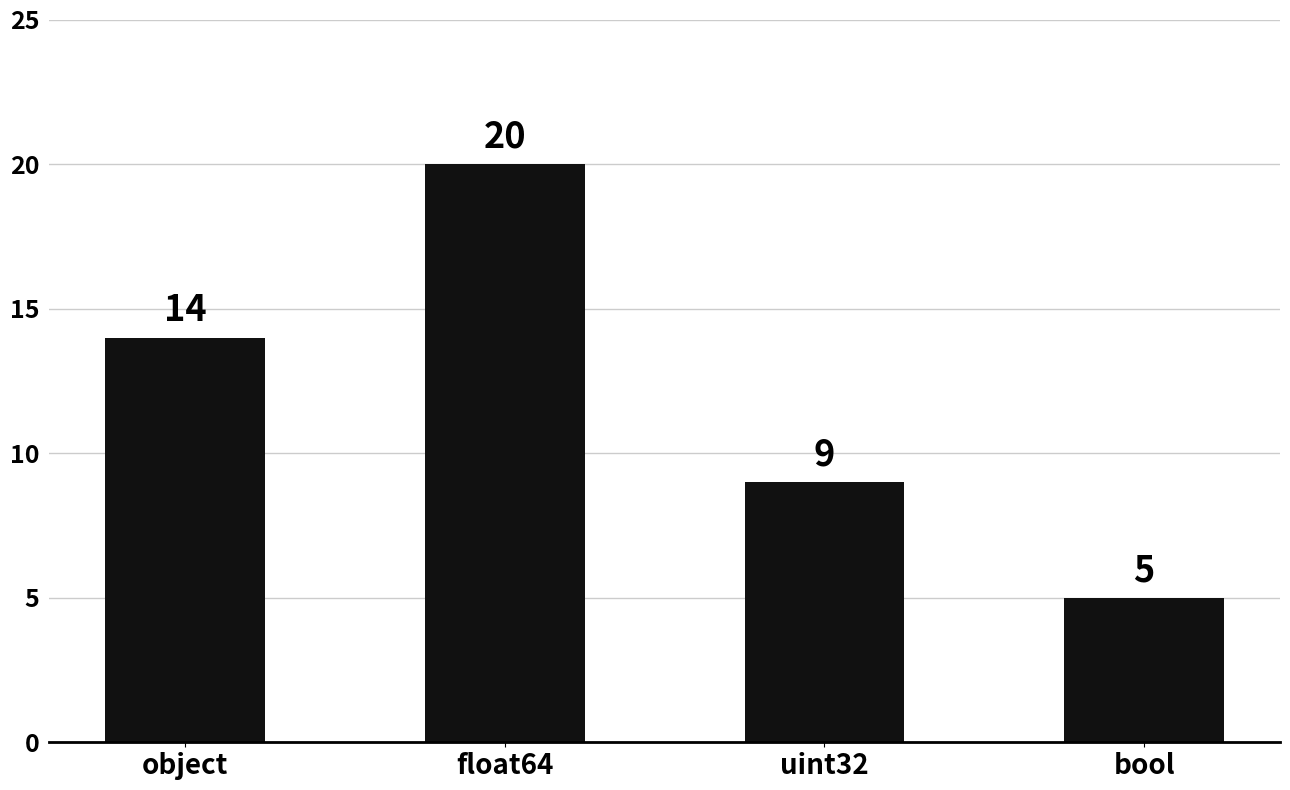

What is the sum of all values?

48